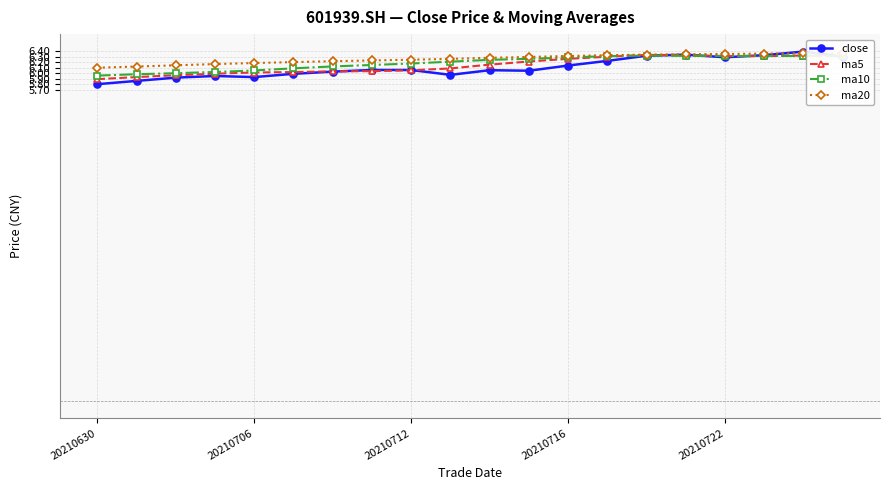

True or false: close has more than 1 interior local peaks.

True